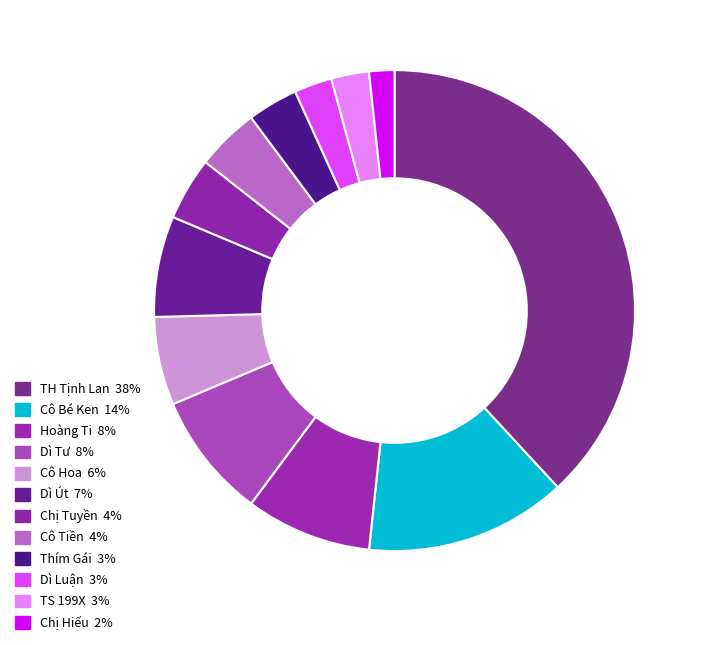

Is there any slice that represents more than half of the pie?

No